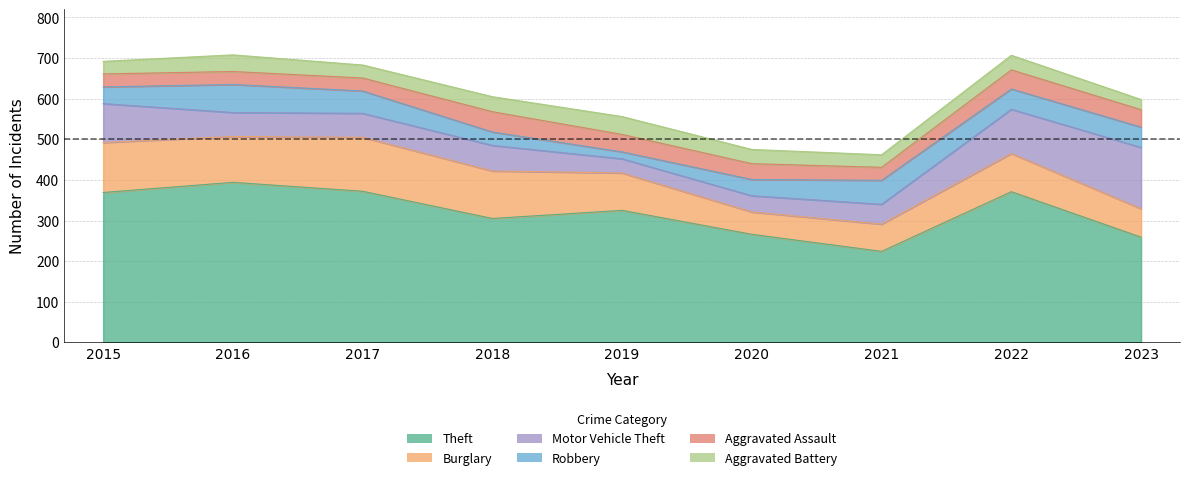

Reading left to right, extract all data points from this chart.

Theft: 369	394	372	305	325	266	224	371	259
Burglary: 123	113	133	117	92	55	67	94	70
Motor Vehicle Theft: 96	59	59	63	35	40	49	109	151
Robbery: 41	69	55	33	17	40	59	50	50
Aggravated Assault: 32	32	32	50	43	39	32	47	43
Aggravated Battery: 31	41	32	37	44	35	31	36	25